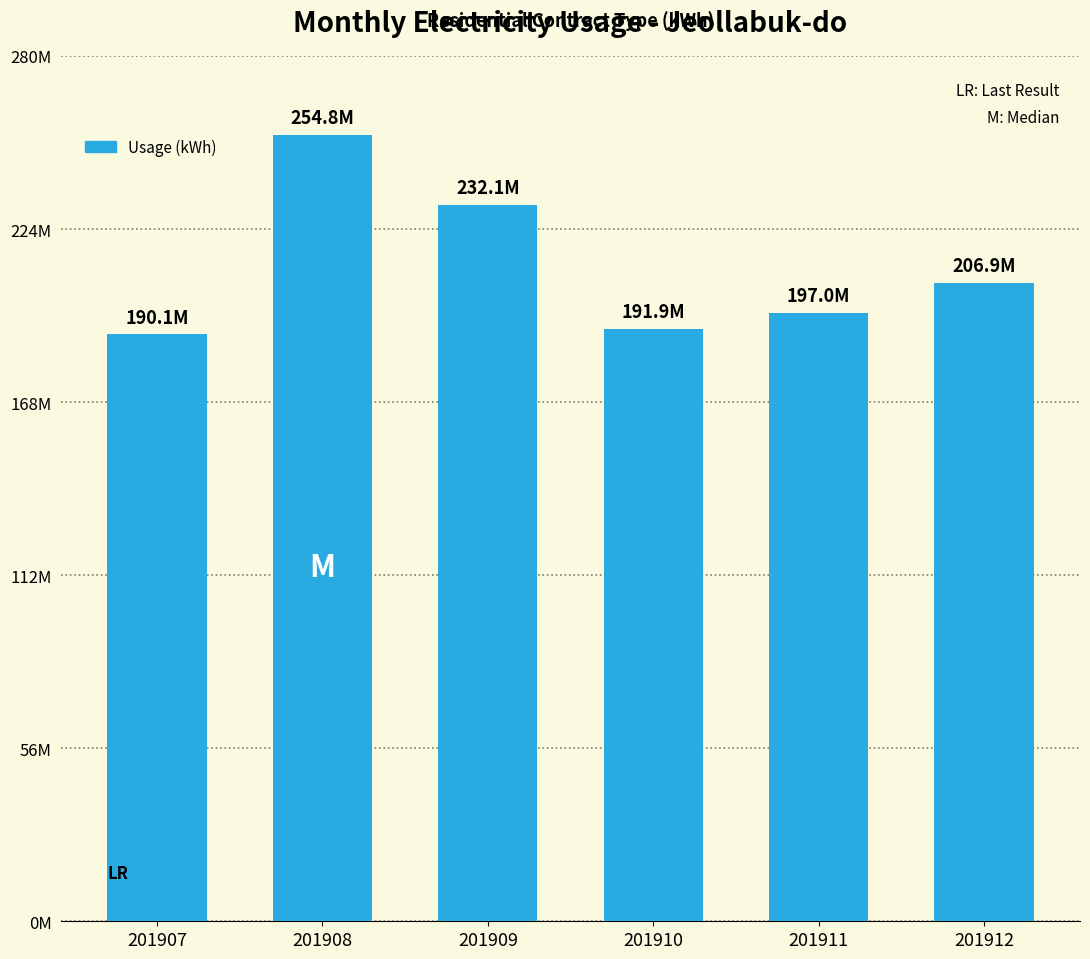

Reading right to left, extract all data points from this chart.

206900348	196957072	191866612	232076233	254813860	190102311